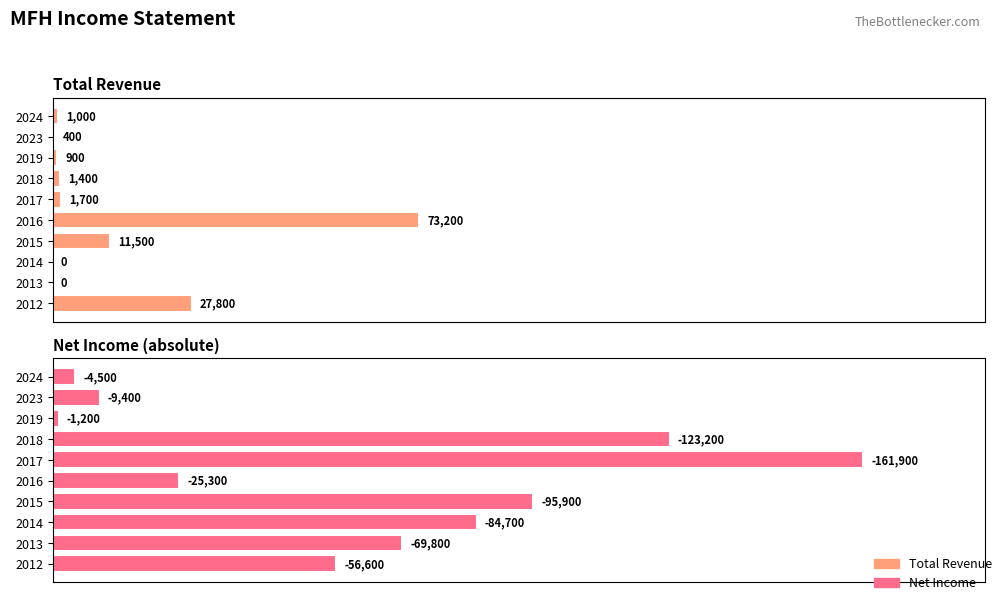

Reading left to right, transcribe all the data shown in this chart.

Total Revenue: 27800	0	0	11500	73200	1700	1400	900	400	1000
Net Income: 56600	69800	84700	95900	25300	161900	123200	1200	9400	4500